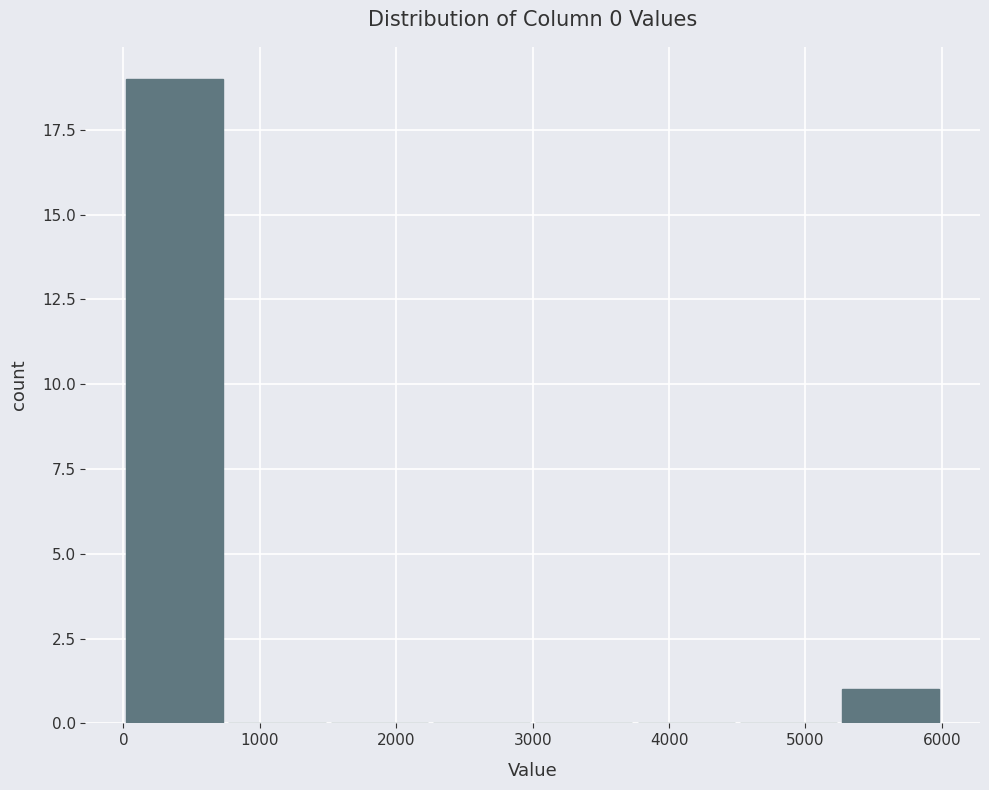

Which range on the x-axis has the tallest bar?

0 to 750